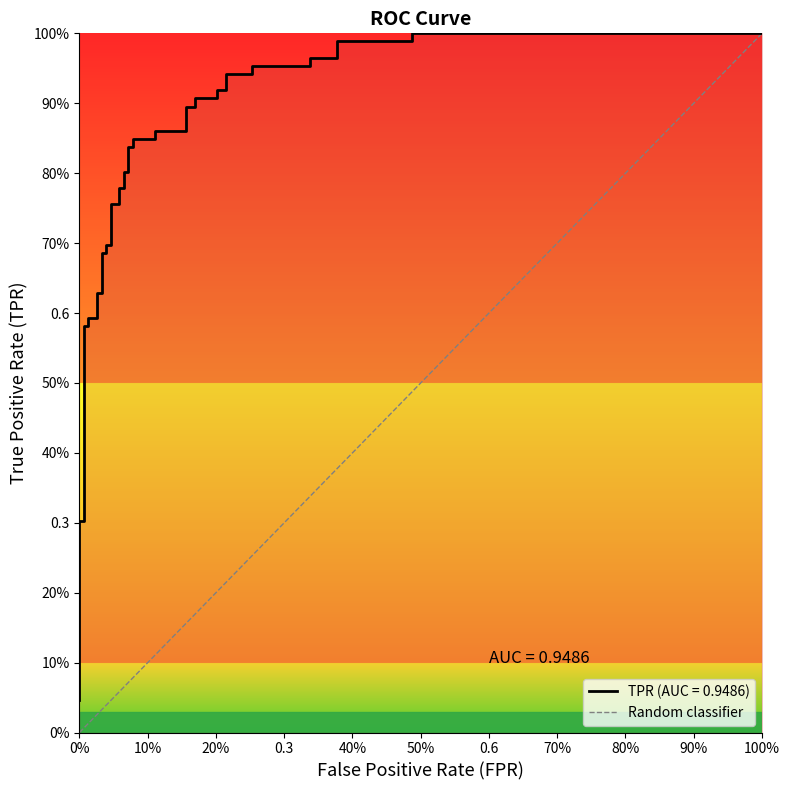

What is the difference between the maximum and minimum values?

1